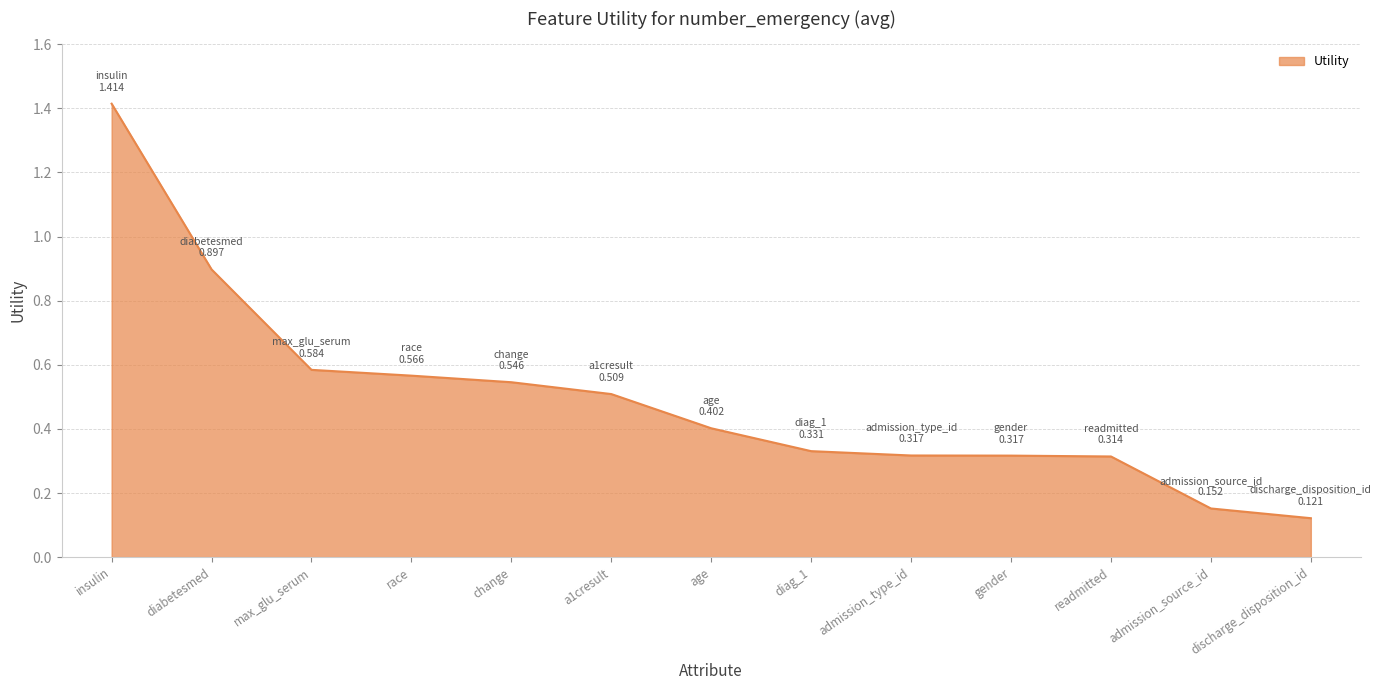

What is the difference between the second highest and second lowest values?

0.7